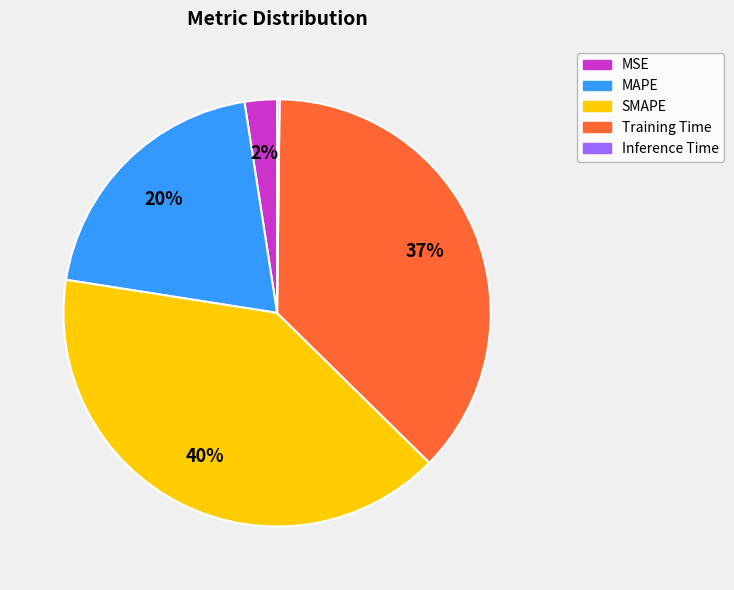

Is Training Time the majority of the pie?

No